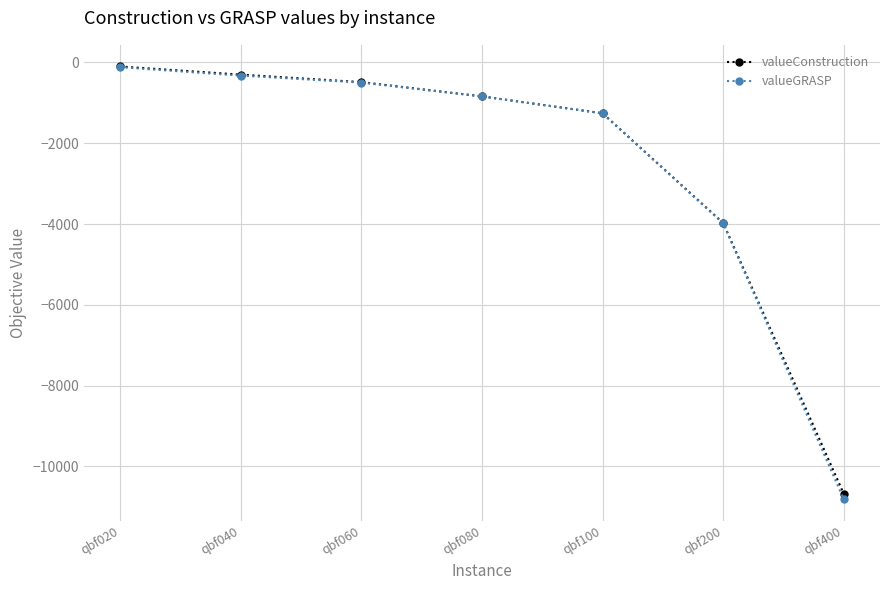

How many lines are shown in the chart?

2